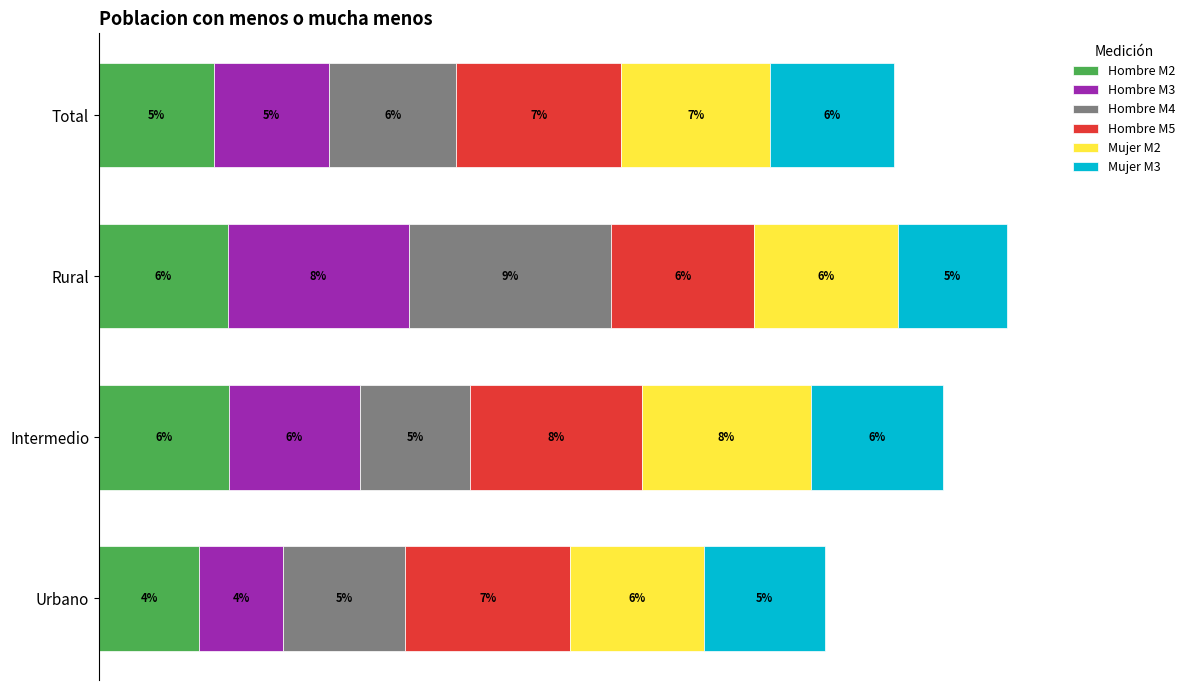

Which series has the largest total across all categories?

Hombre M5